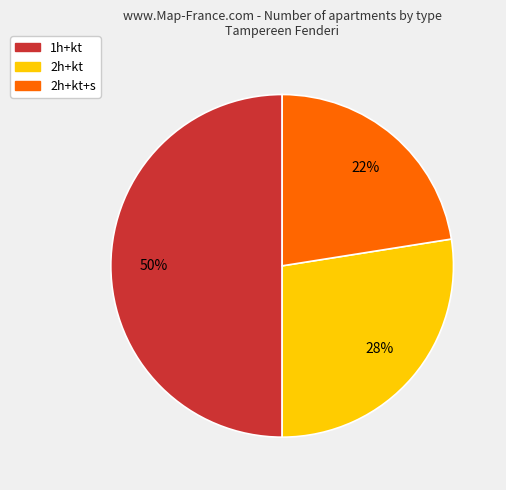

How many slices are in this pie chart?

3